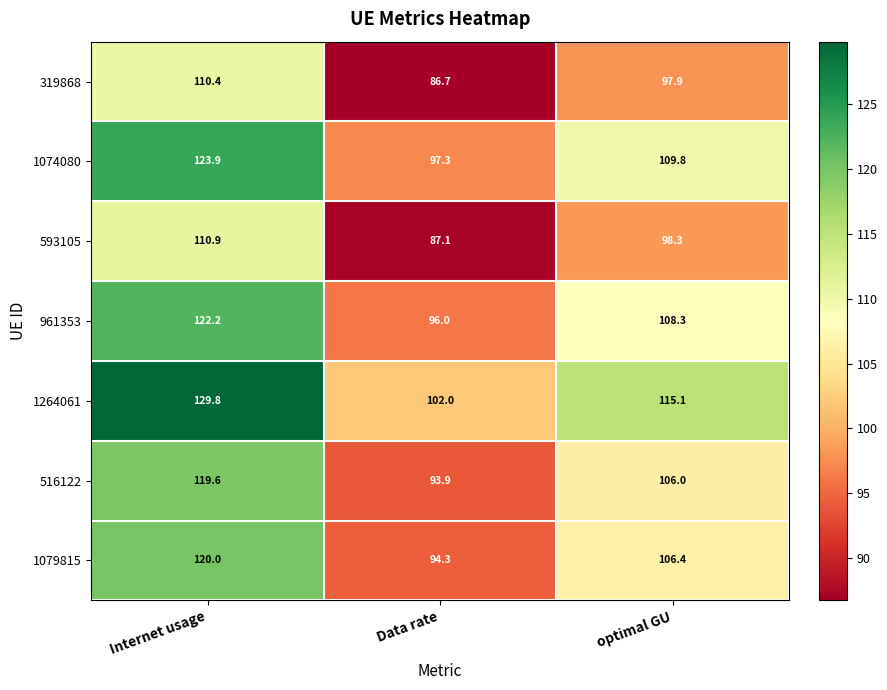

At which category is the sum across all series the highest?

Internet usage